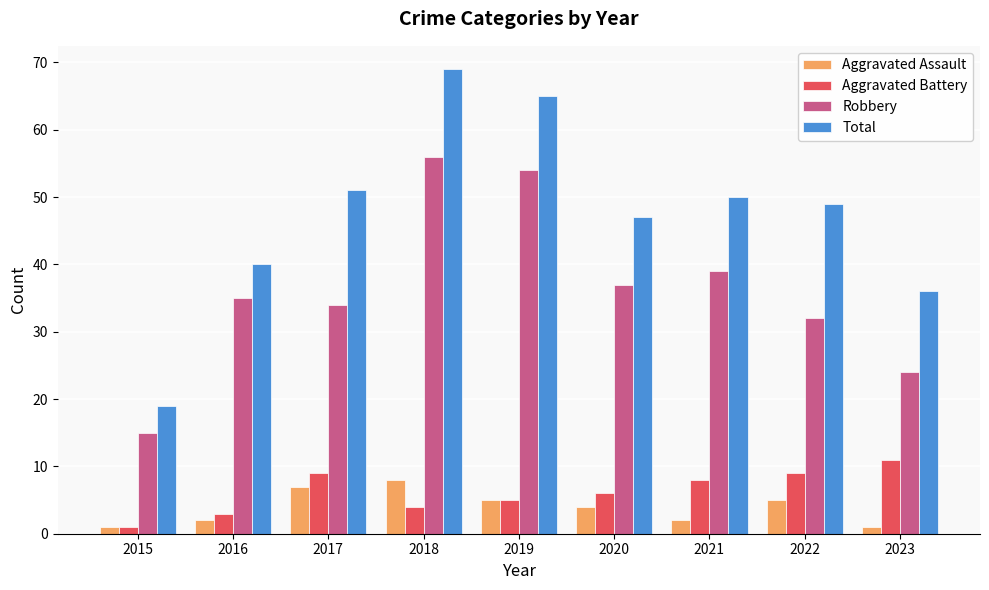

The value of Aggravated Assault at 2021 is 2. True or false?

True